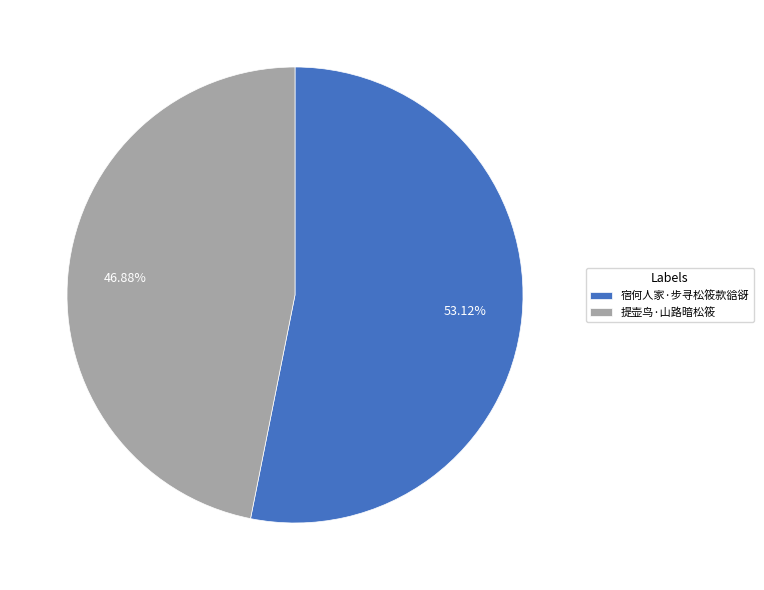

Is 宿何人家·步寻松筱款谽谺 the majority of the pie?

Yes